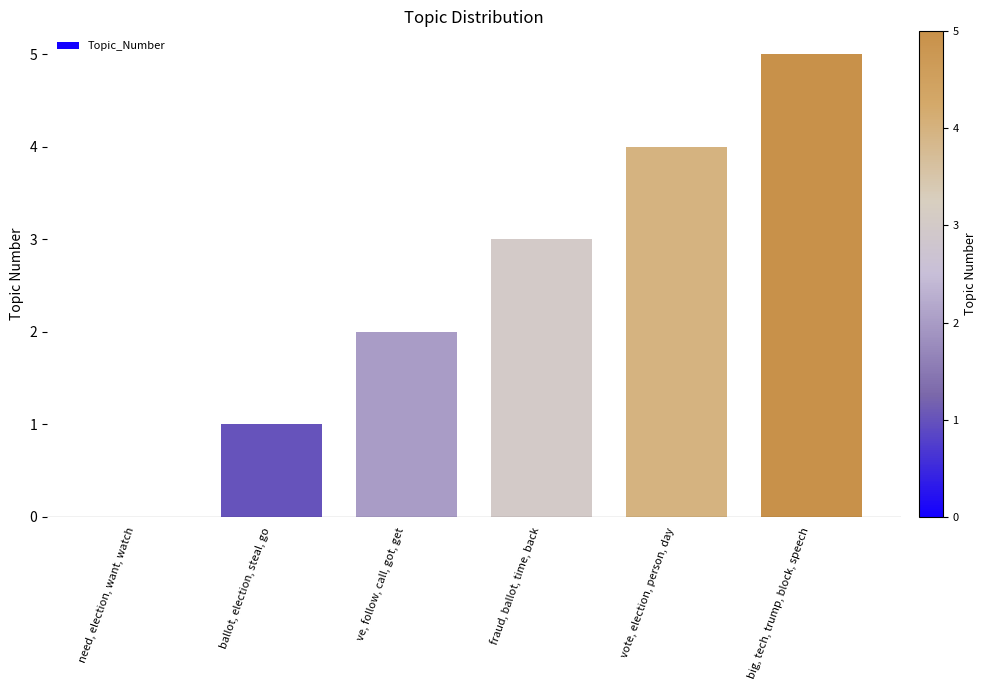

The value at ve, follow, call, got, get is 2. True or false?

True